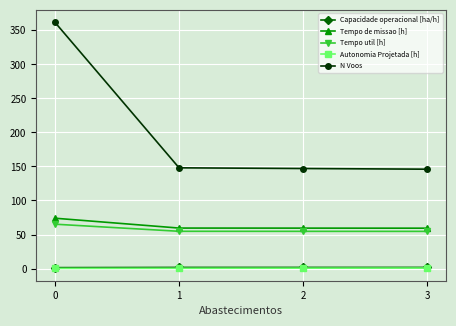

What is the total value across all series at 0?

502.7